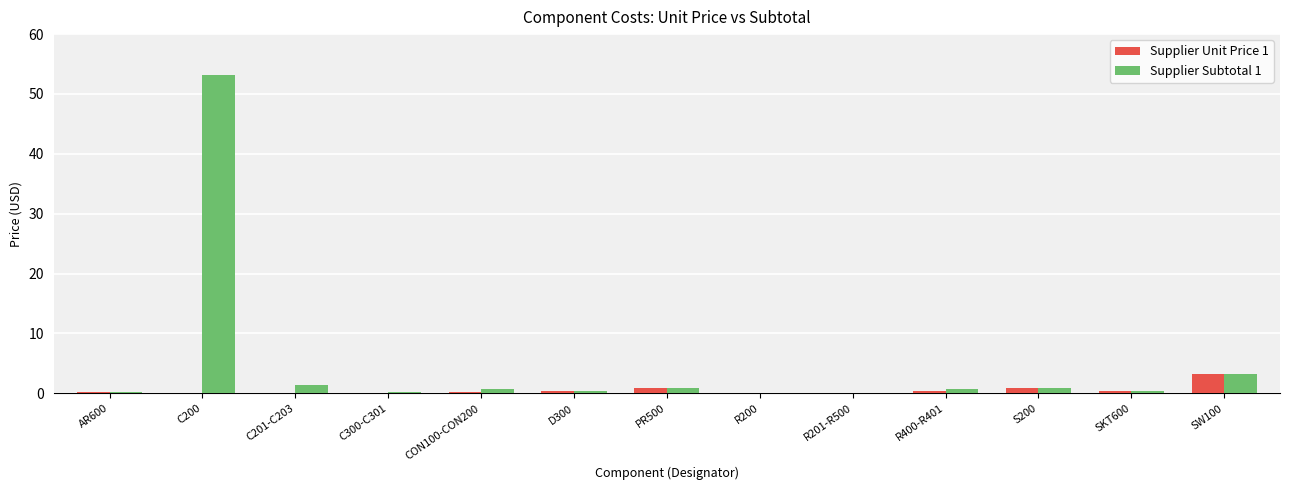

Which category has the highest value in the Supplier Subtotal 1 series?

C200